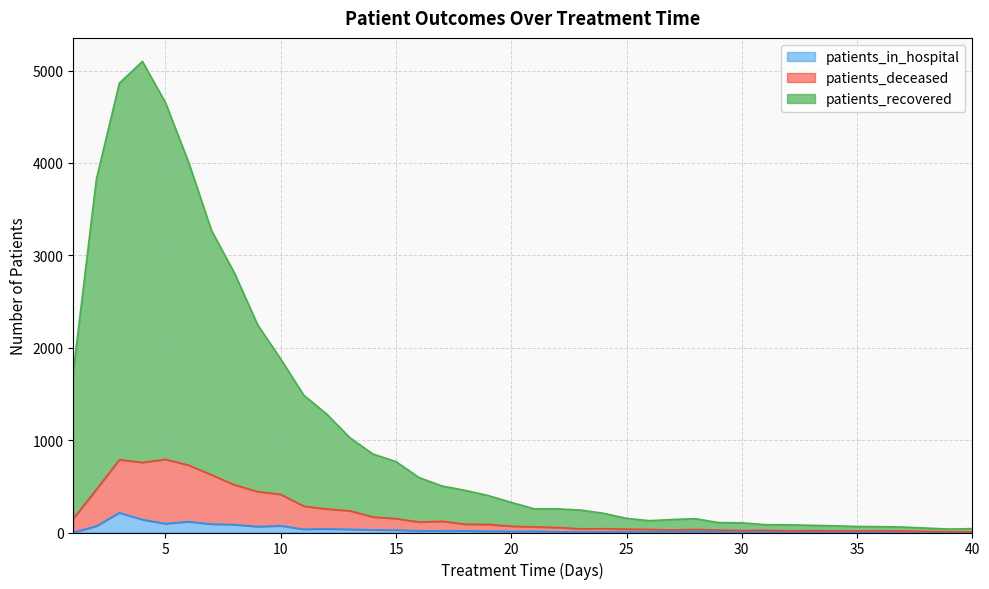

Reading right to left, extract all data points from this chart.

patients_recovered: 40=42	39=37	38=48	37=59	36=63	35=65	34=73	33=78	32=83	31=85	30=105	29=107	28=149	27=141	26=128	25=153	24=208	23=243	22=256	21=256	20=326	19=400	18=456	17=503	16=595	15=767	14=849	13=1026	12=1280	11=1486	10=1877	9=2247	8=2805	7=3267	6=4009	5=4652	4=5099	3=4865	2=3822	1=1737
patients_deceased: 40=7	39=8	38=12	37=15	36=18	35=16	34=18	33=20	32=17	31=24	30=21	29=26	28=33	27=28	26=33	25=36	24=41	23=40	22=54	21=61	20=68	19=87	18=90	17=121	16=113	15=150	14=168	13=234	12=254	11=285	10=412	9=442	8=515	7=623	6=729	5=791	4=758	3=788	2=465	1=149
patients_in_hospital: 40=2	39=3	38=7	37=11	36=5	35=4	34=8	33=6	32=7	31=8	30=6	29=8	28=8	27=10	26=6	25=5	24=6	23=5	22=7	21=13	20=12	19=14	18=18	17=17	16=19	15=26	14=28	13=34	12=39	11=35	10=72	9=64	8=85	7=91	6=117	5=96	4=139	3=214	2=69	1=0